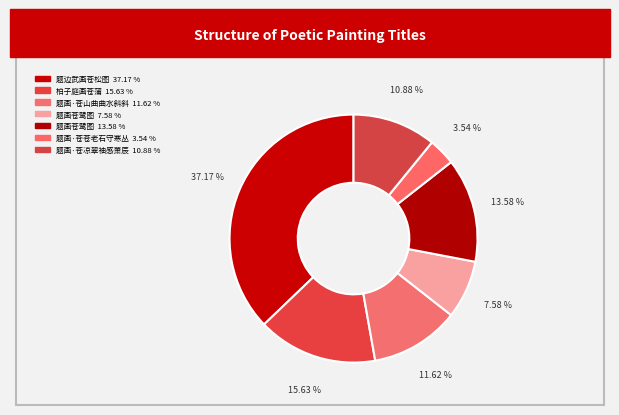

How many slices are in this pie chart?

7